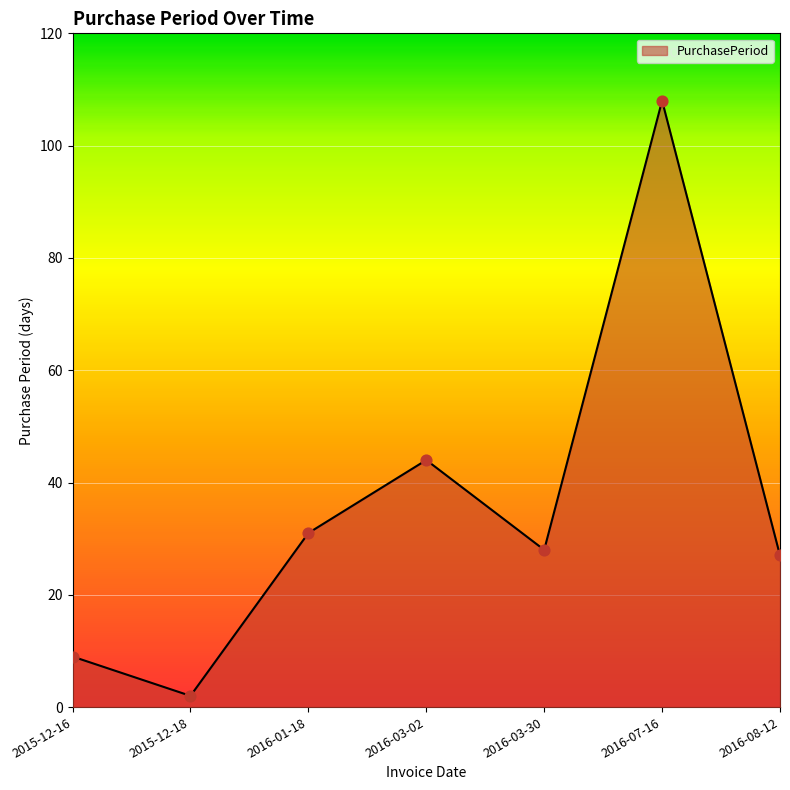

Between 2016-07-16 and 2016-08-12, which is larger?

2016-07-16